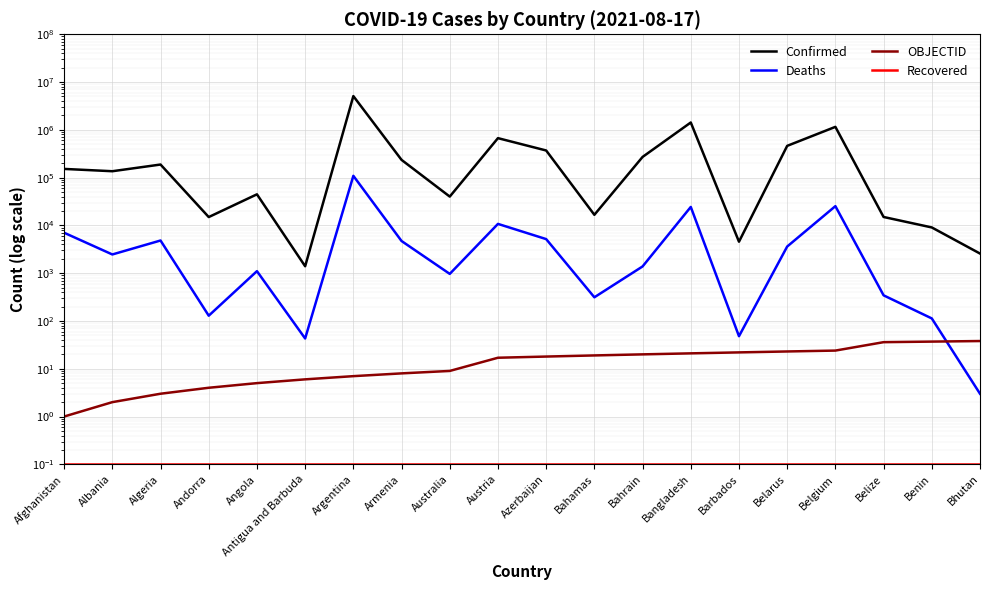

What position from the left is Austria?

10